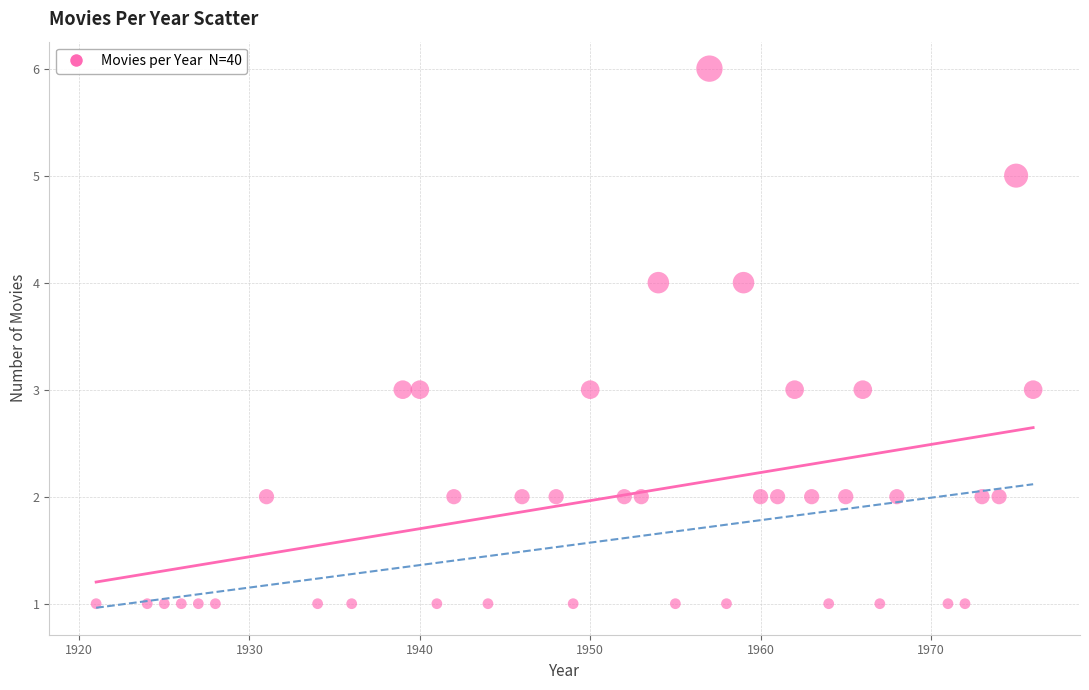

What is the range of X values (max minus min)?

55